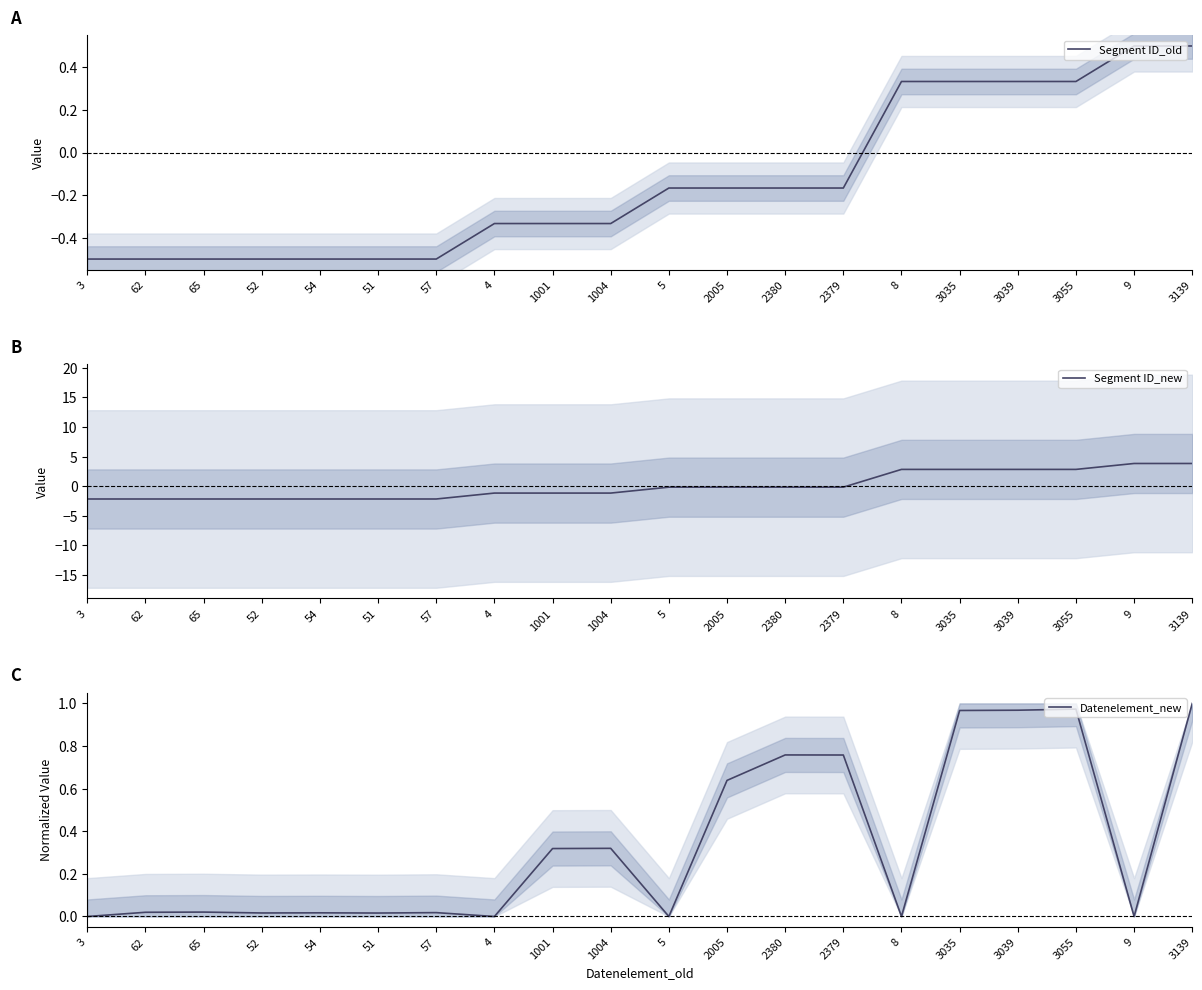

List the series in order of their peak value, highest first.

Segment ID_new, Datenelement_new, Segment ID_old